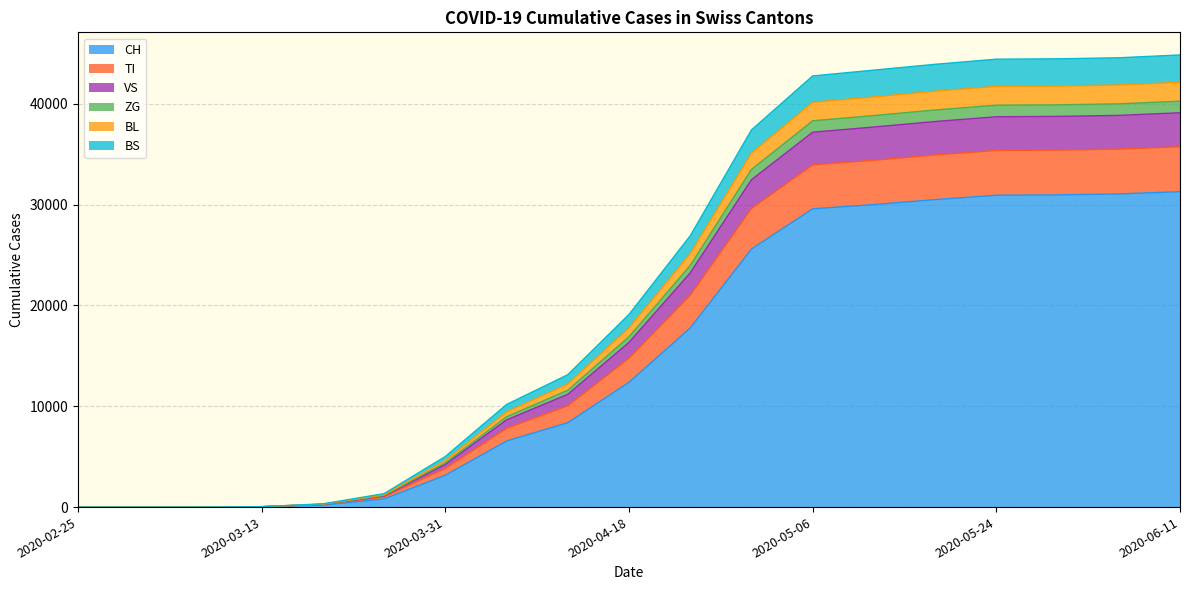

Does the chart have visible grid lines?

Yes